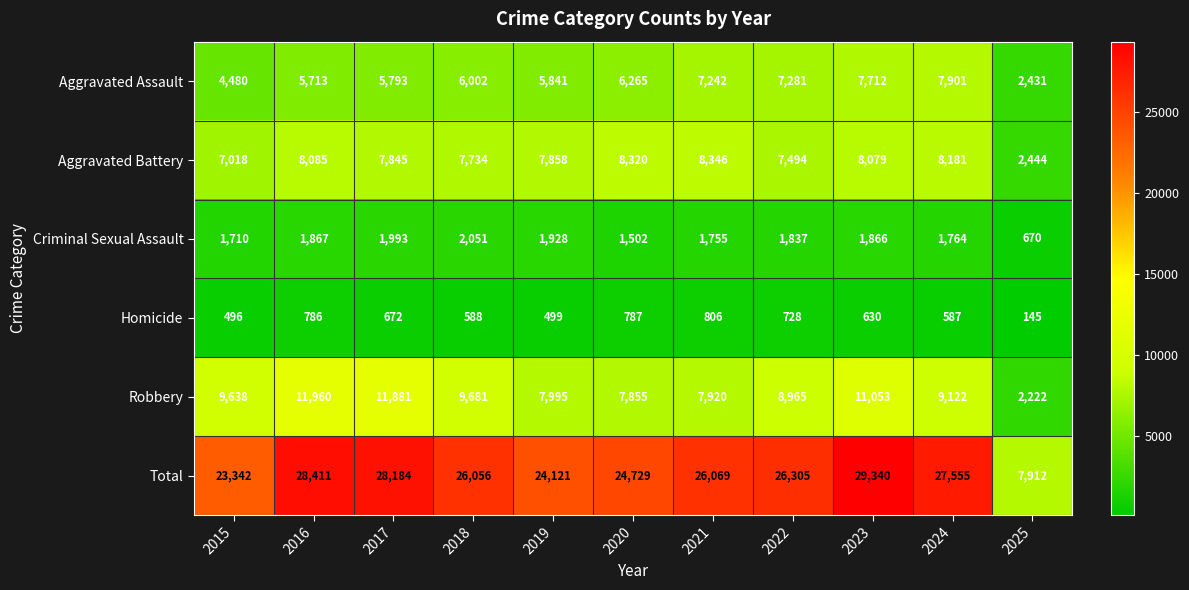

What is the difference between the highest and lowest values at 2019?

23622